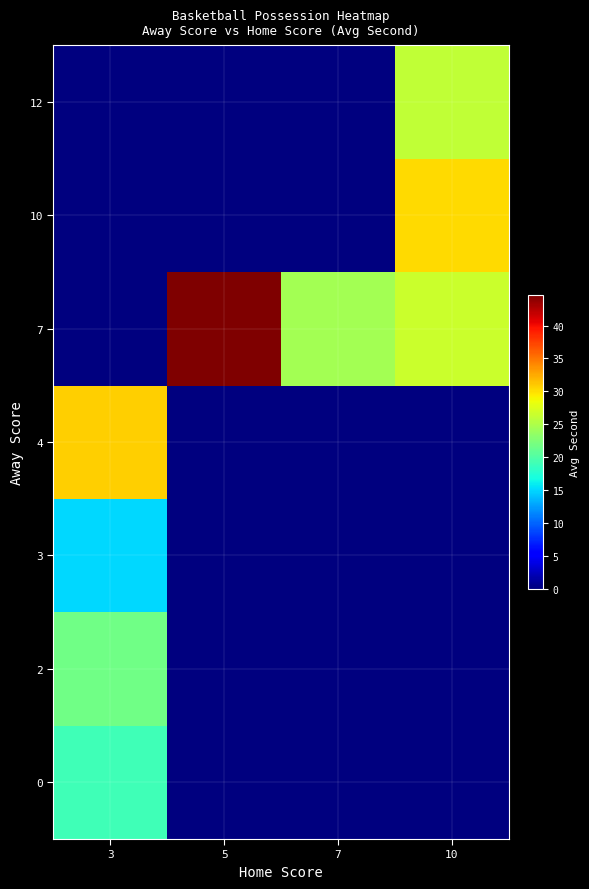

Which label corresponds to the largest value in the chart?

5